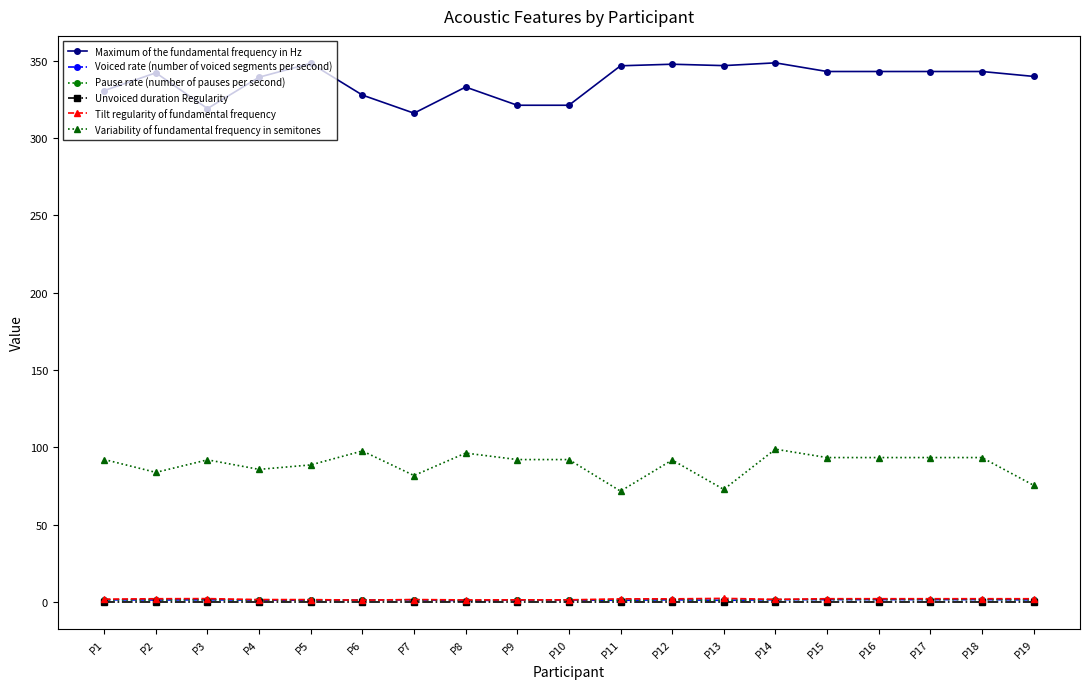

Is it true that Maximum of the fundamental frequency in Hz equals 315.9 at P7?

True